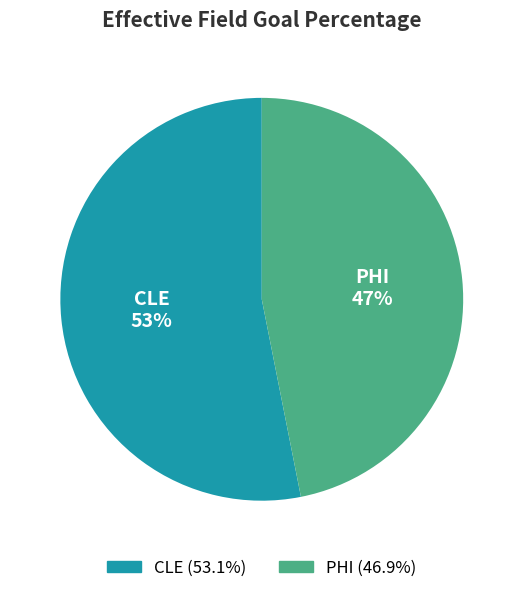

Which has a higher value, CLE or PHI?

CLE